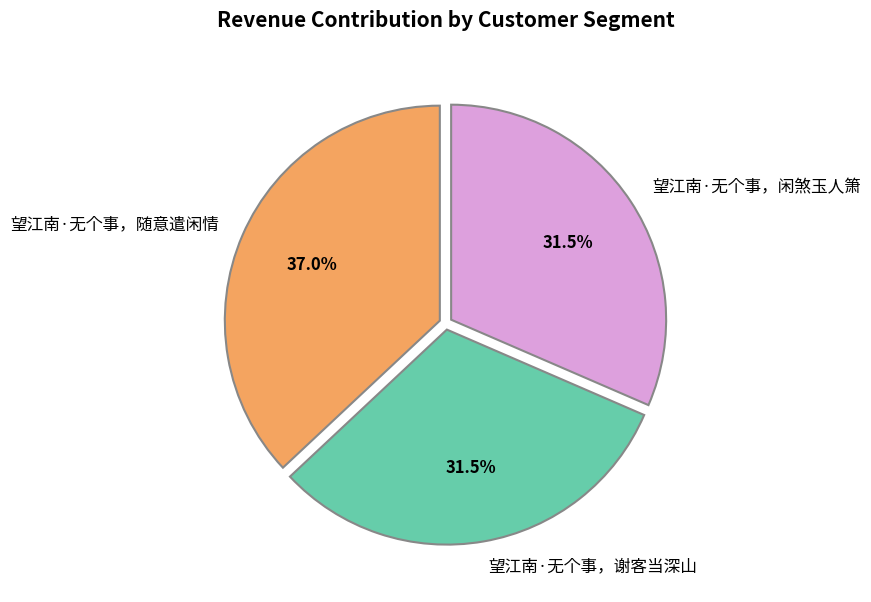

Is 望江南·无个事，谢客当深山 the majority of the pie?

No